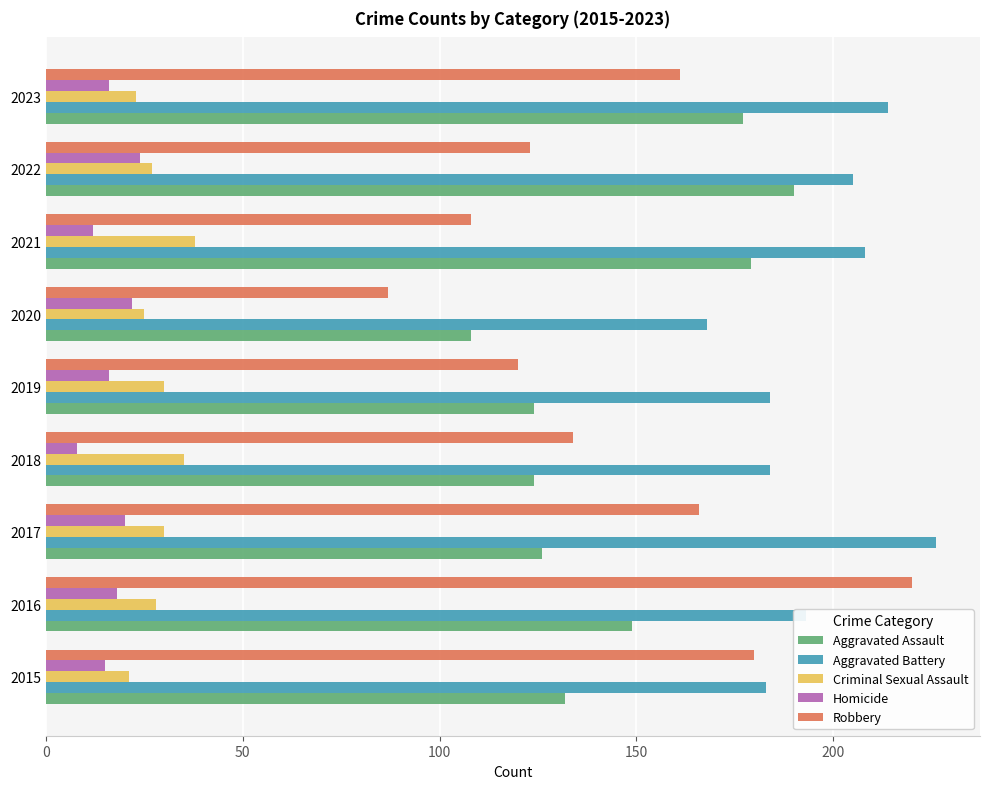

Is it true that Aggravated Battery equals 183 at 2015?

True